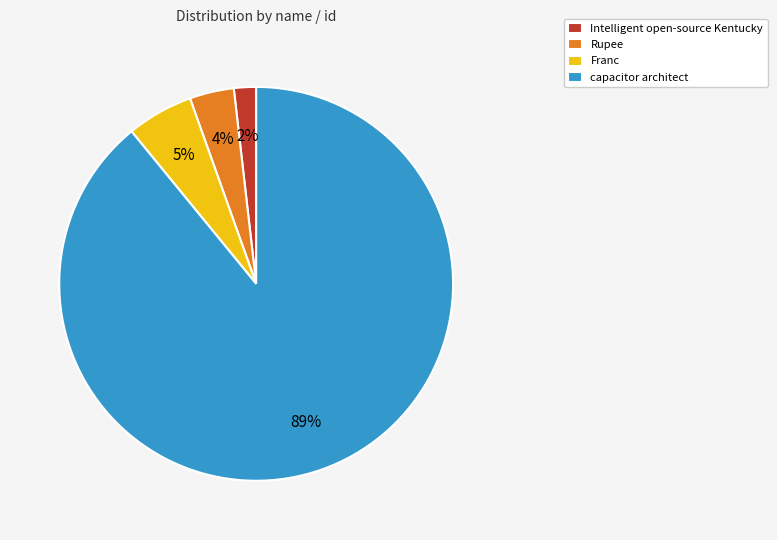

To the nearest percent, what is the difference between the largest and smallest slice percentages?

87%